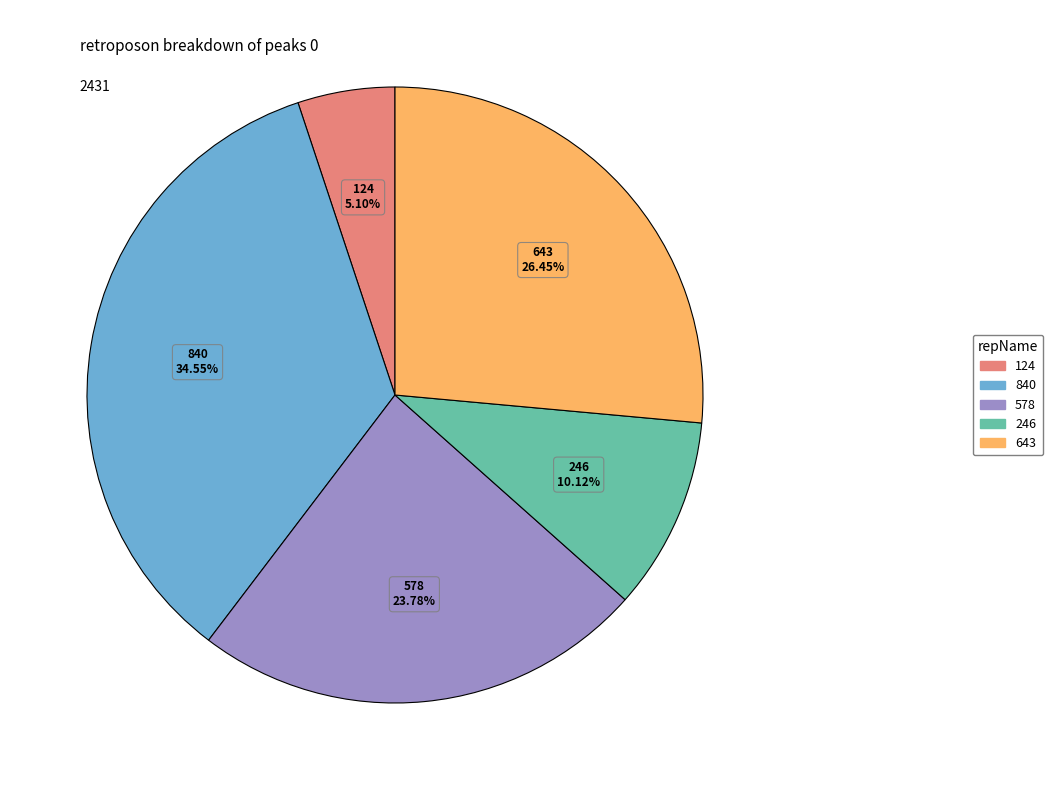

To the nearest percent, what is the difference between the largest and smallest slice percentages?

29%